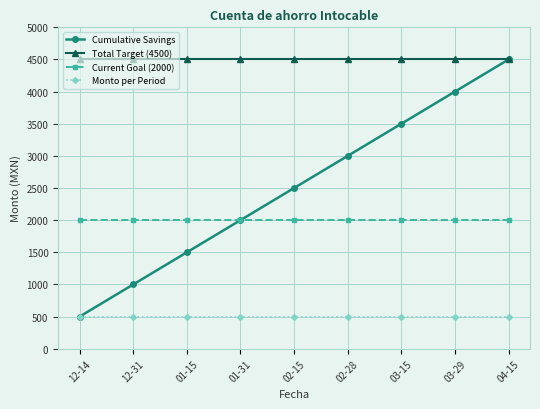

What are all the series names shown in the legend?

Cumulative Savings, Total Target (4500), Current Goal (2000), Monto per Period